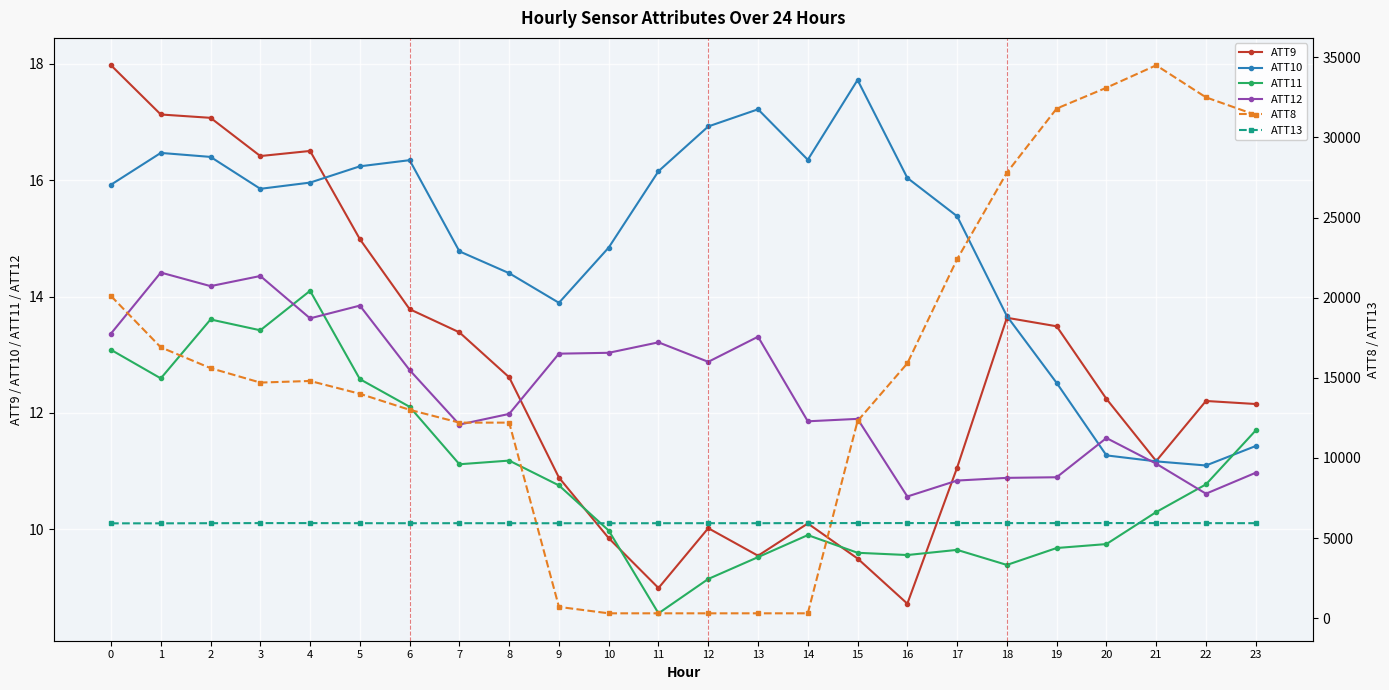

Which series has the largest range (max minus min)?

ATT8